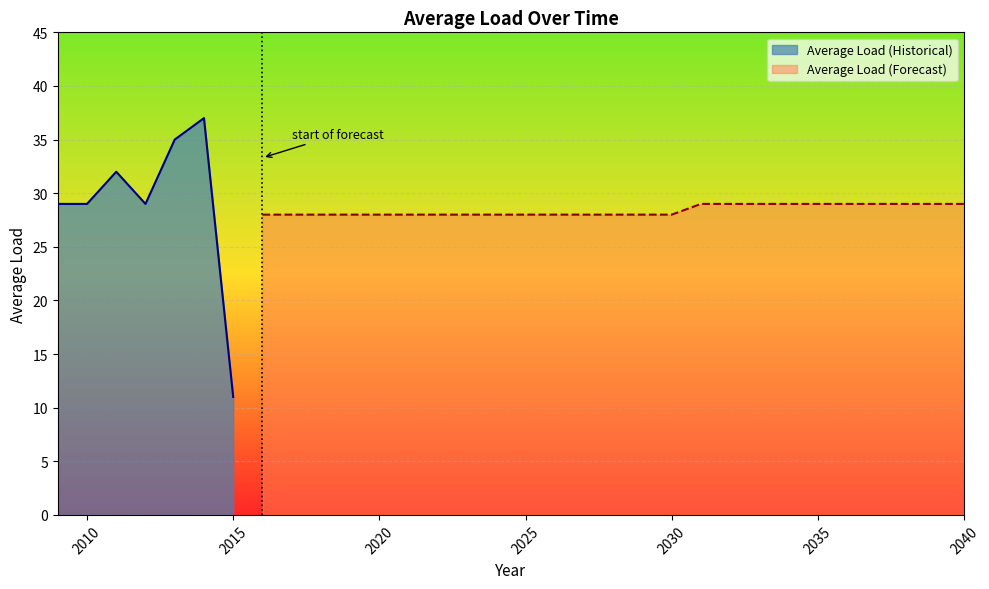

Reading left to right, what are all the values shown in this chart?

29	29	32	29	35	37	11	28	28	28	28	28	28	28	28	28	28	28	28	28	28	28	29	29	29	29	29	29	29	29	29	29